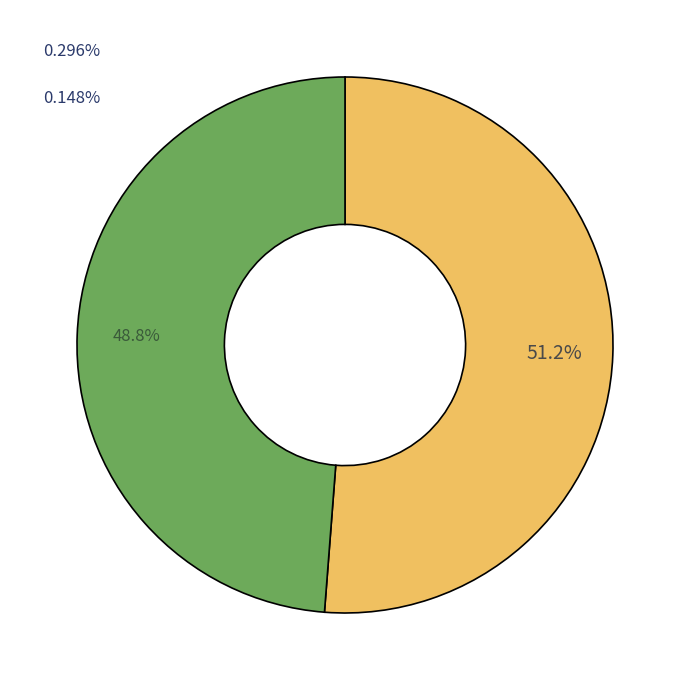

Is there a majority slice in this chart?

Yes